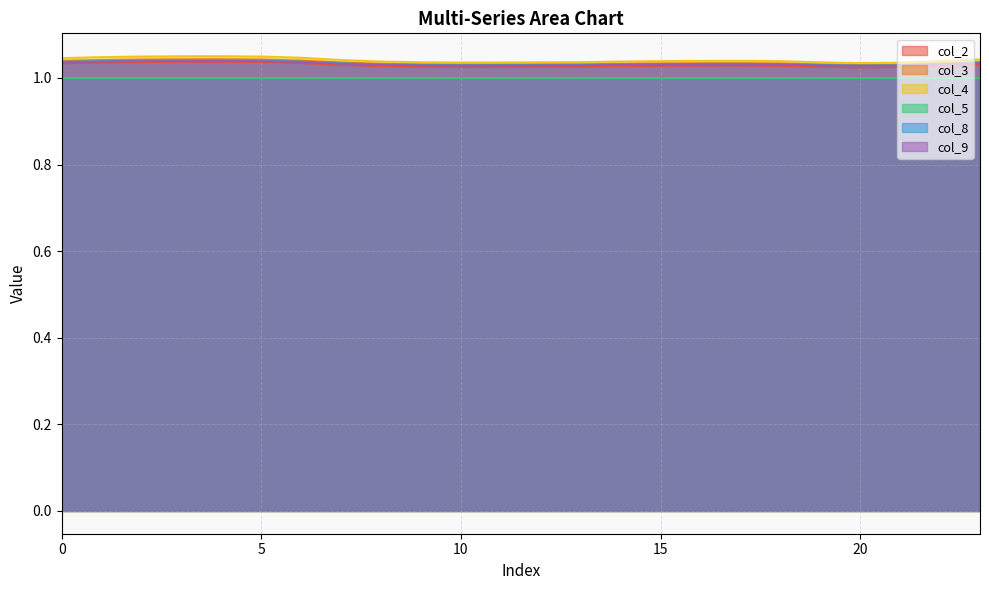

True or false: col_4 and col_2 intersect in this chart.

False